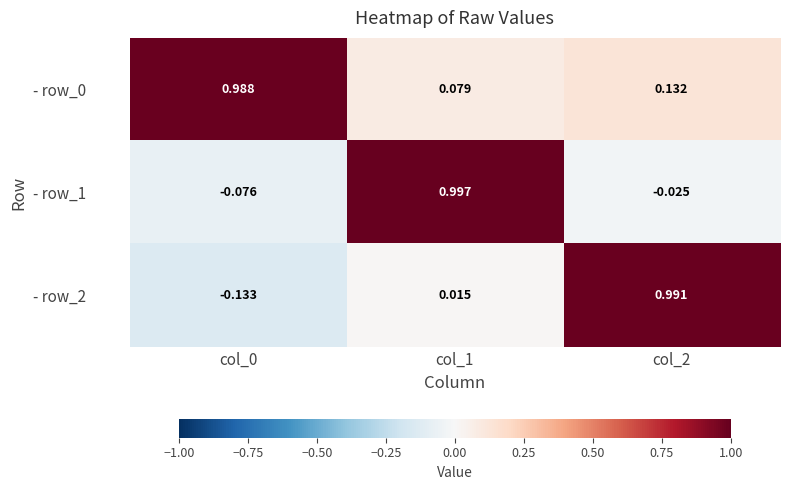

Is the value of - row_0 at col_2 greater than the value of - row_2 at col_2?

No